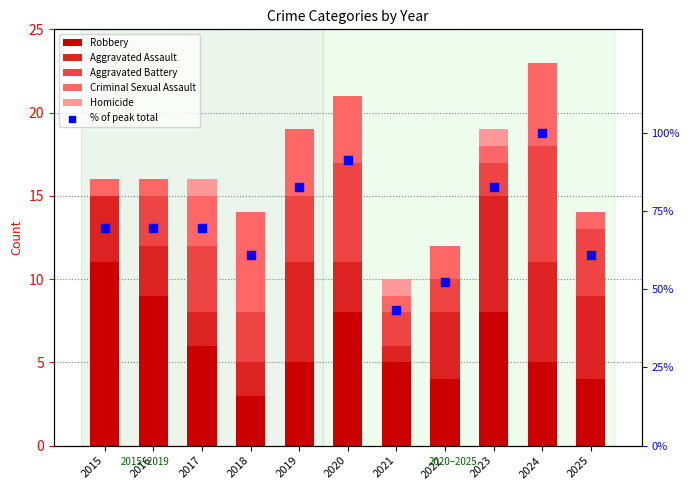

Which series has the largest total across all categories?

% of peak total